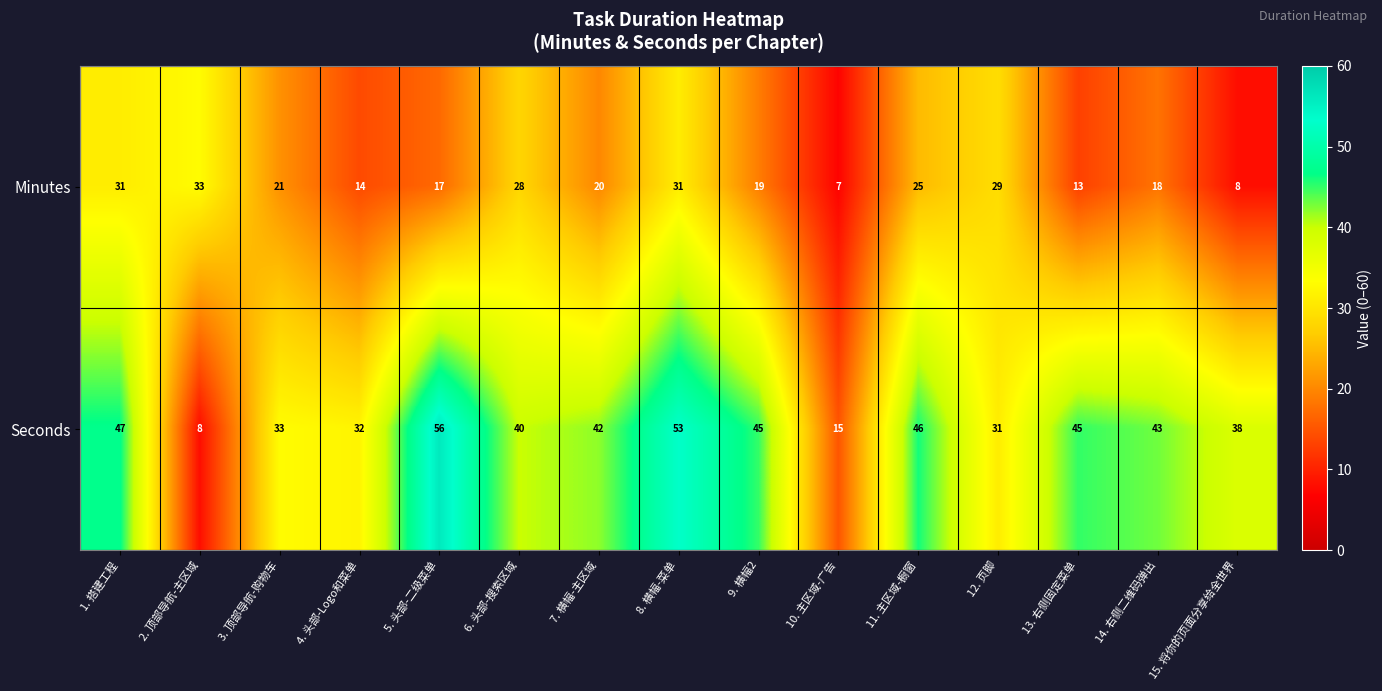

How many data points does each series have?

15